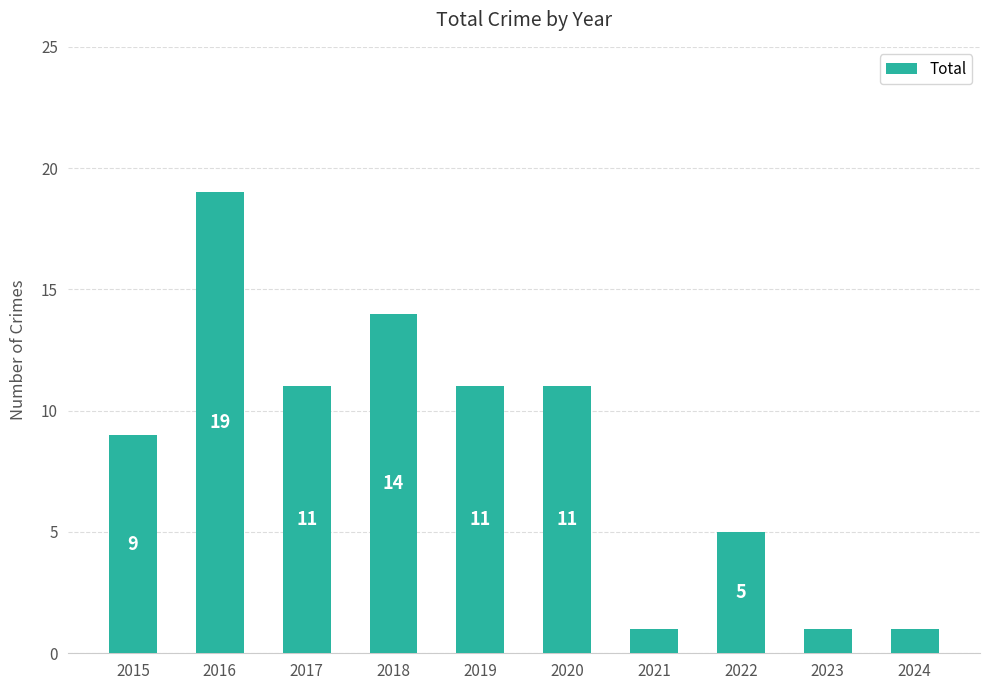

Reading right to left, extract all data points from this chart.

2024=1	2023=1	2022=5	2021=1	2020=11	2019=11	2018=14	2017=11	2016=19	2015=9